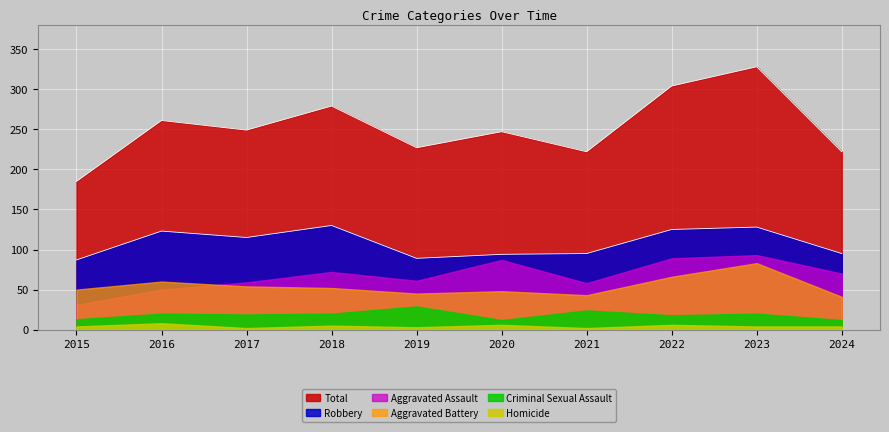

Is the value of Criminal Sexual Assault at 2021 greater than the value of Robbery at 2016?

No